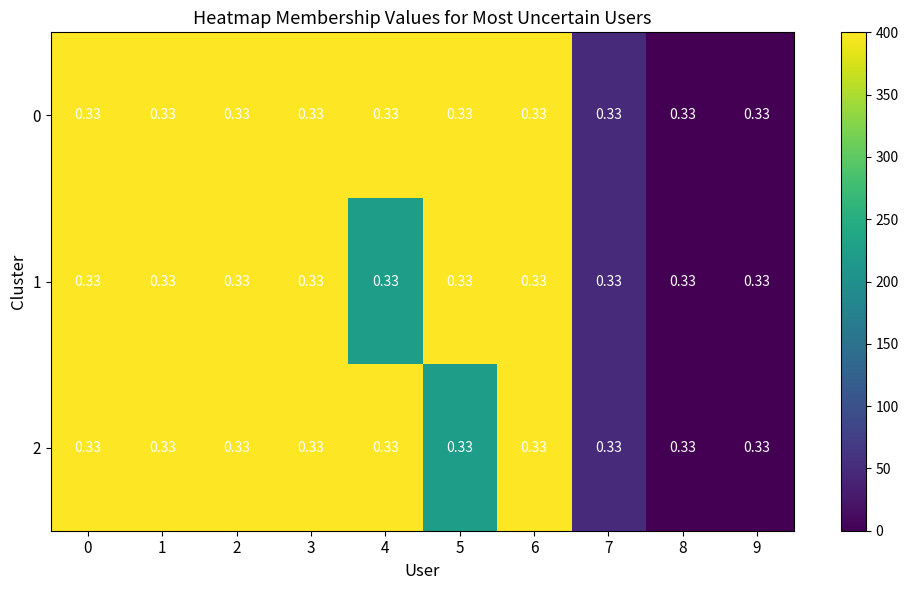

Between 8 and 5, which is larger?

5